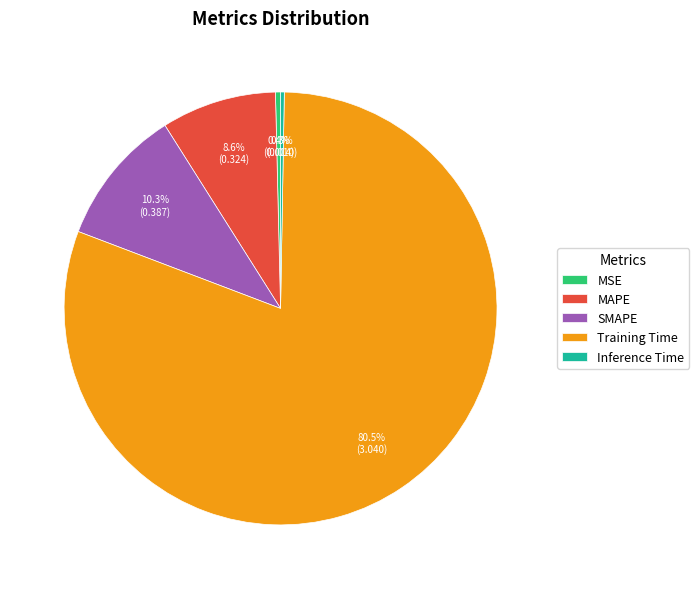

Count the number of slices in the pie.

5